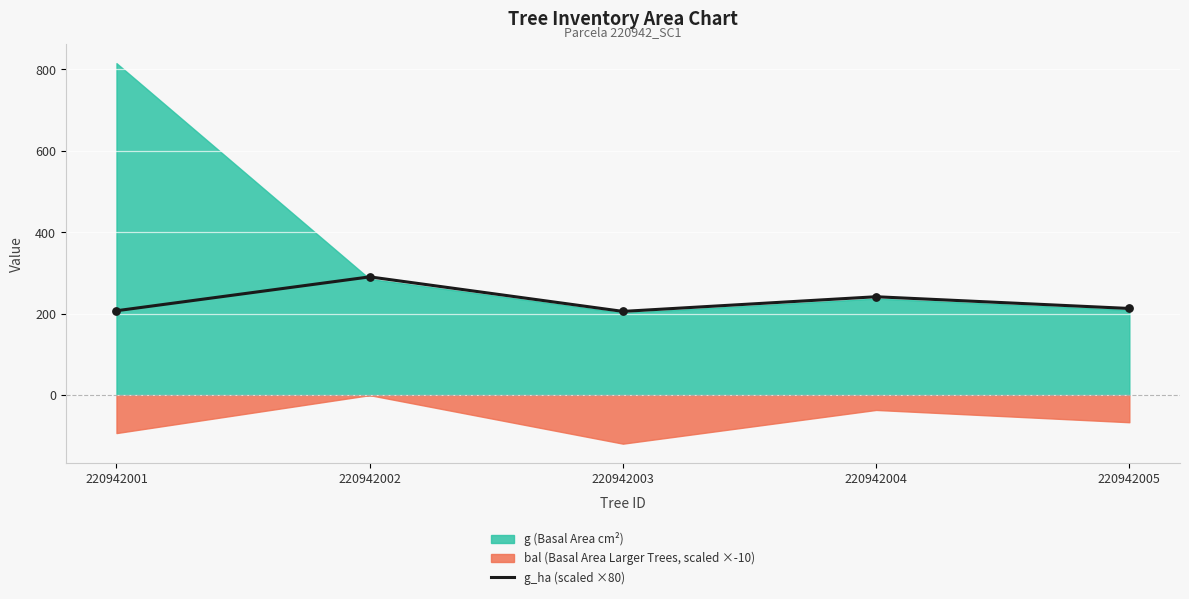

What is the change in value from 220942001 to 220942002?

+83.2